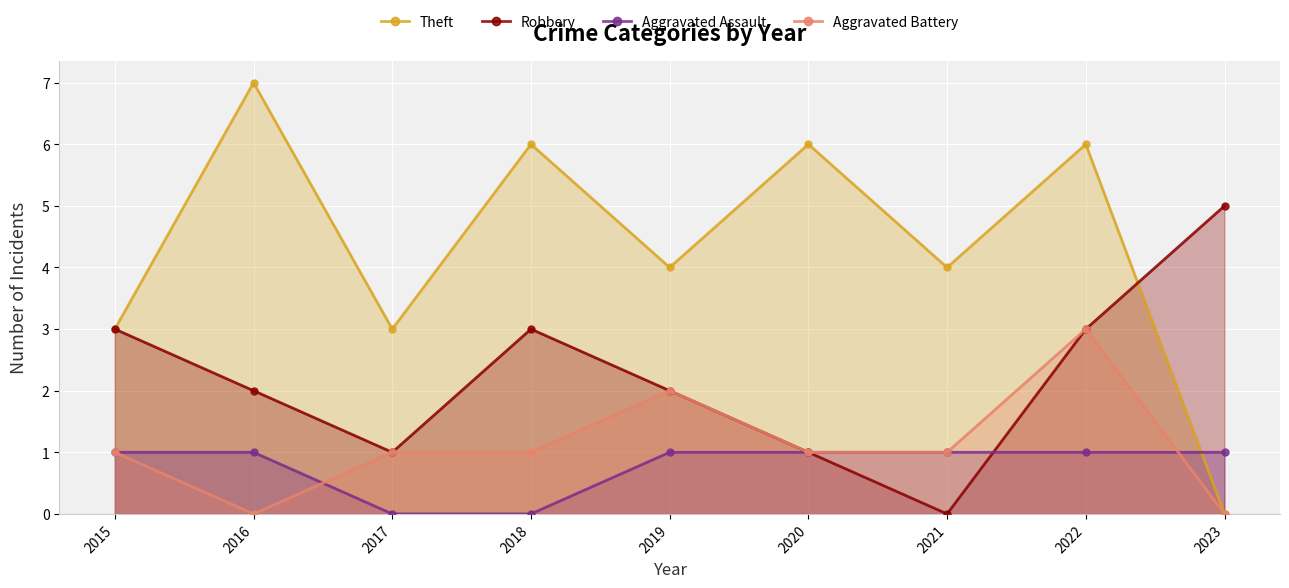

What is the difference between the highest and lowest values at 2020?

5